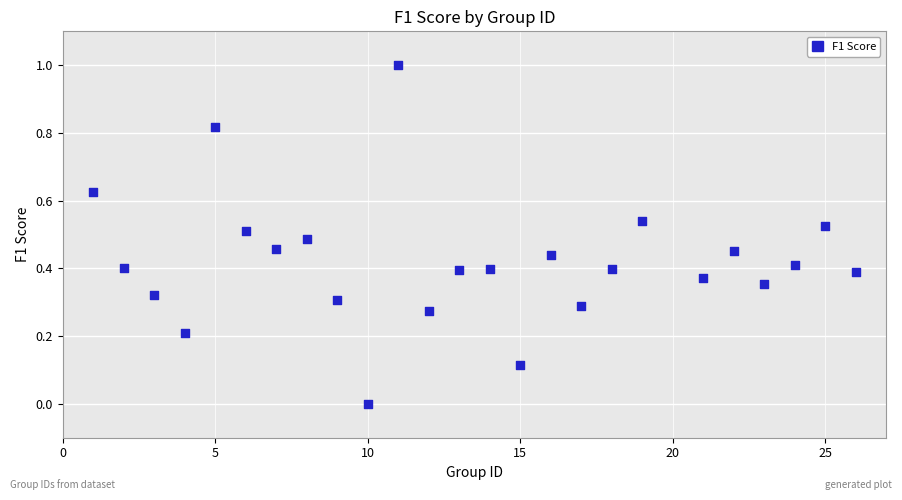

What is the range of X values (max minus min)?

25.0